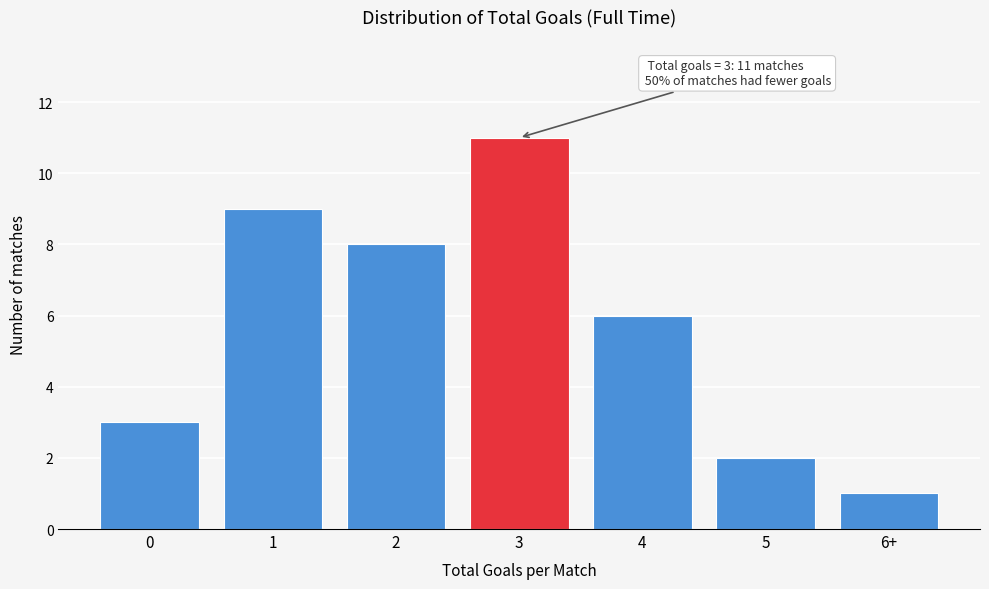

Reading right to left, transcribe all the data shown in this chart.

1	2	6	11	8	9	3